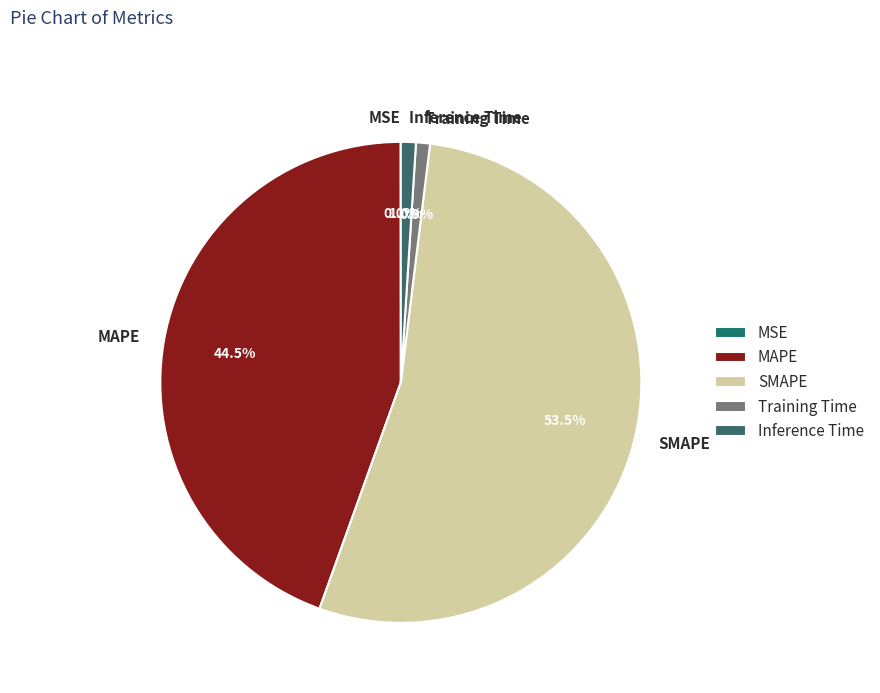

Which category has the biggest portion of the pie?

SMAPE